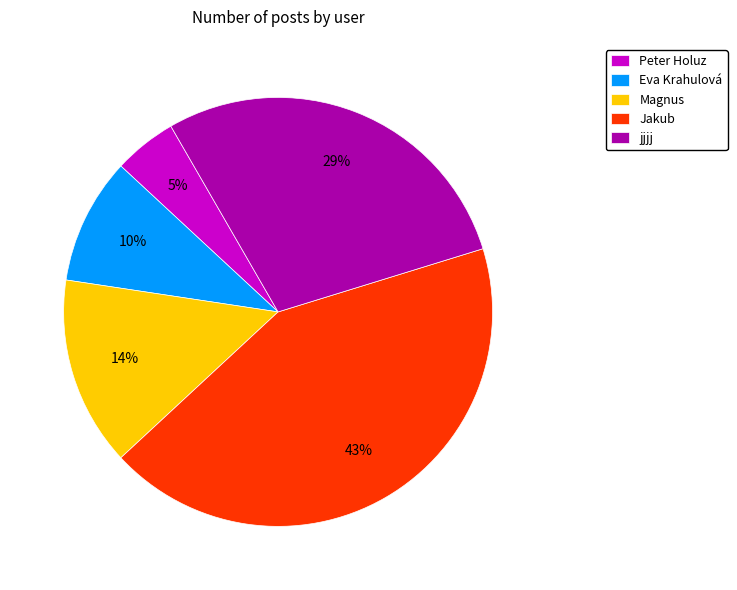

How many slices are in this pie chart?

5